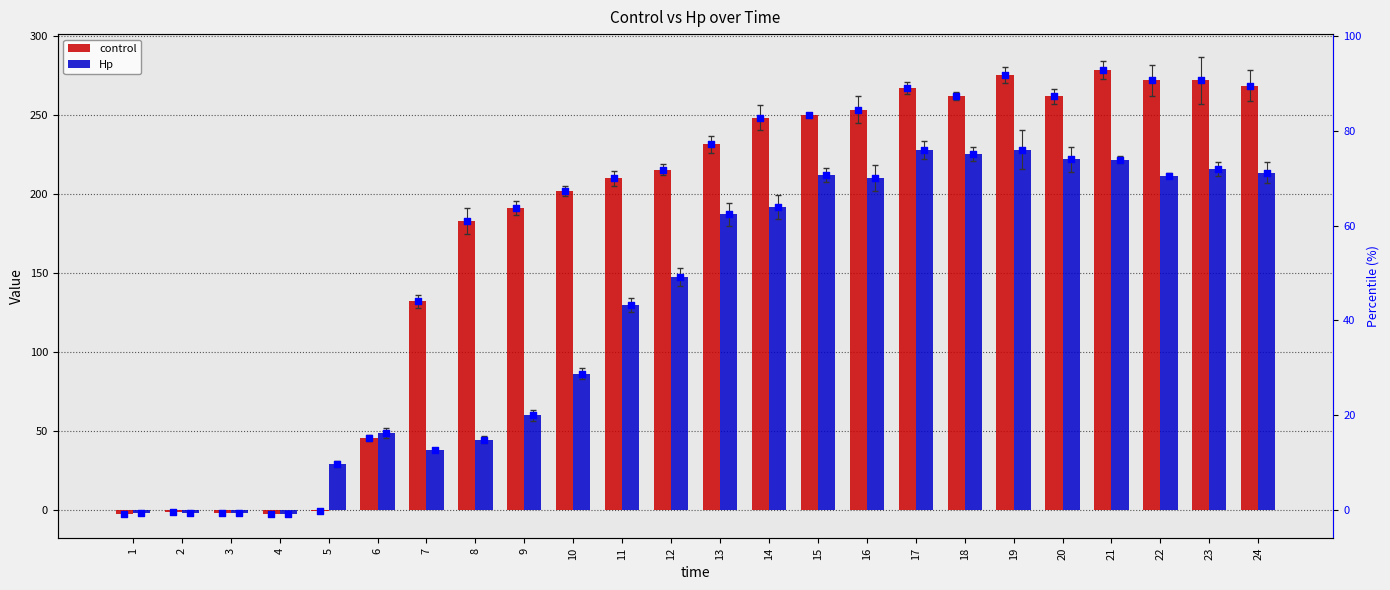

Which series reaches the minimum Y coordinate?

Hp